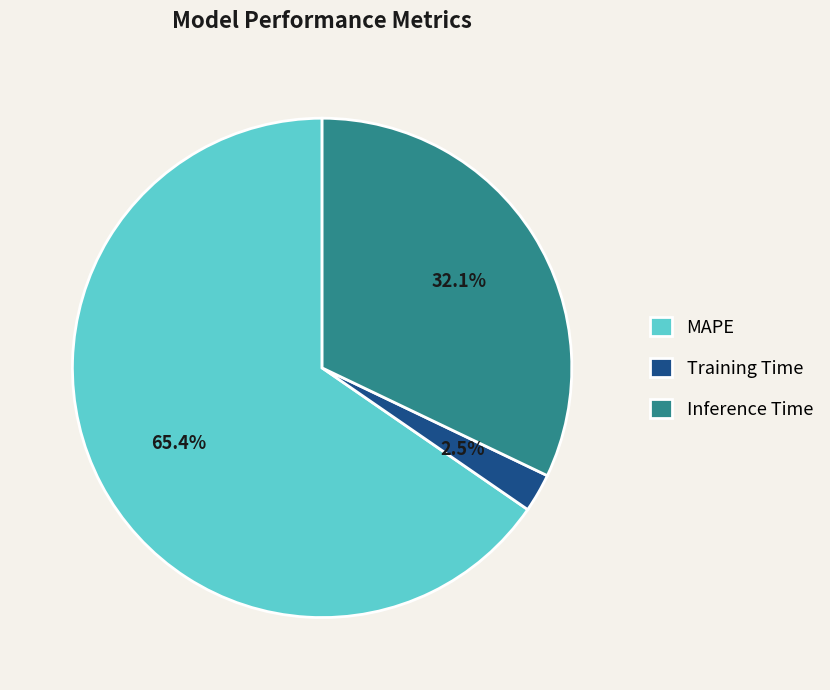

Does MAPE represent more than half of the total?

Yes